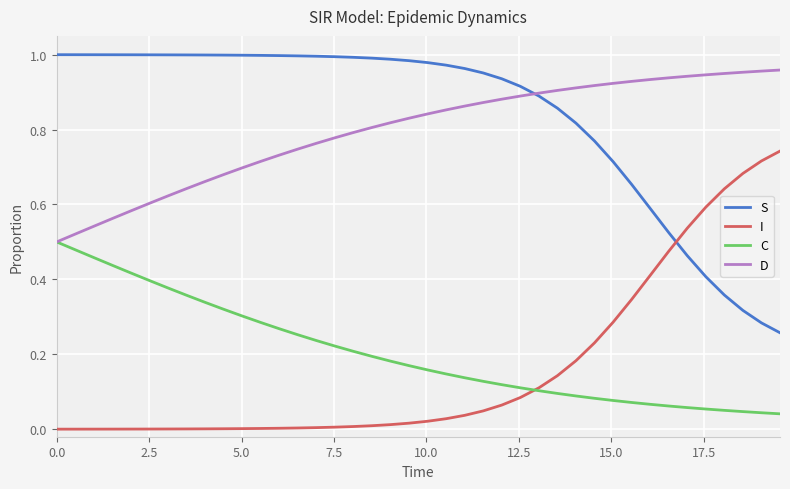

True or false: S and I intersect in this chart.

True